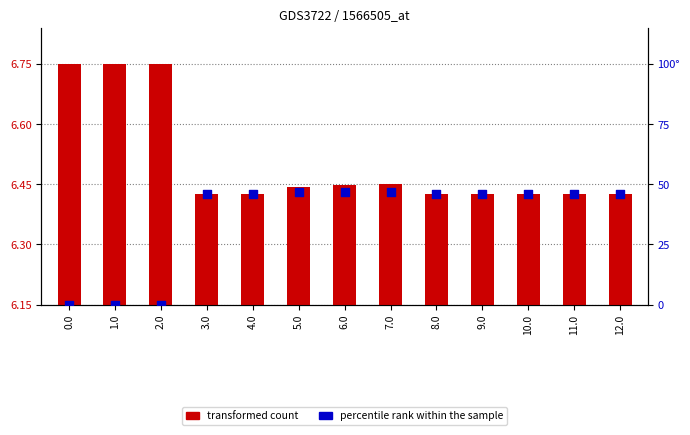

Is the value of transformed count at 9.0 greater than the value of percentile rank within the sample at 12.0?

Yes